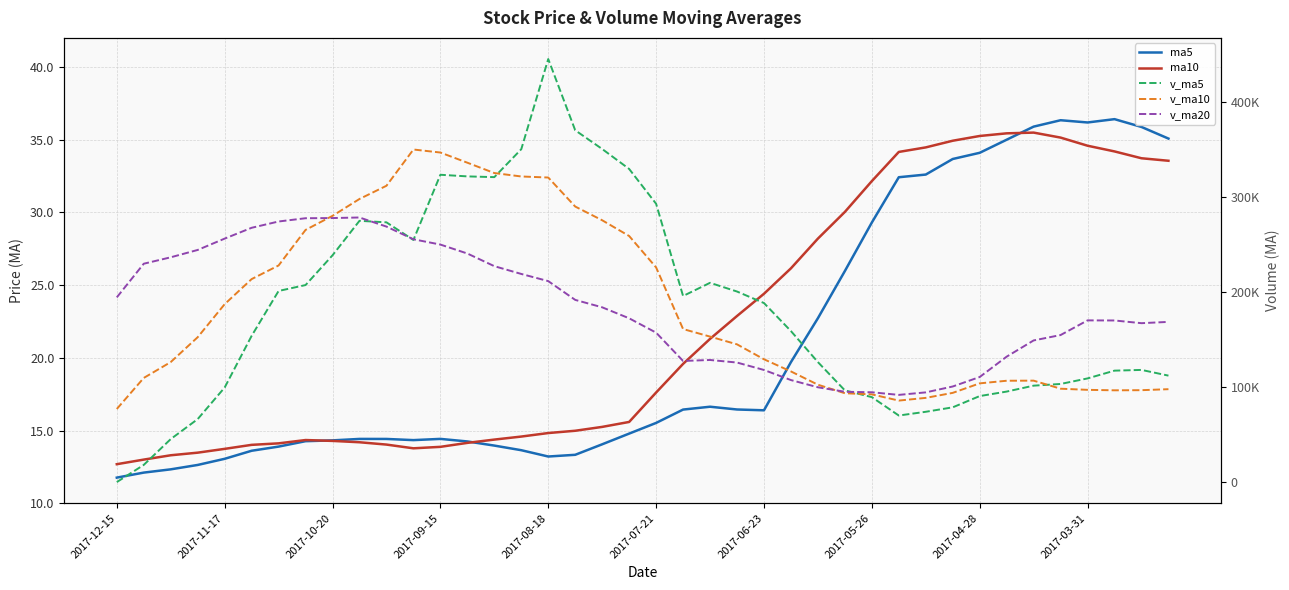

What is the difference between the maximum and minimum values in the ma10 series?

22.8